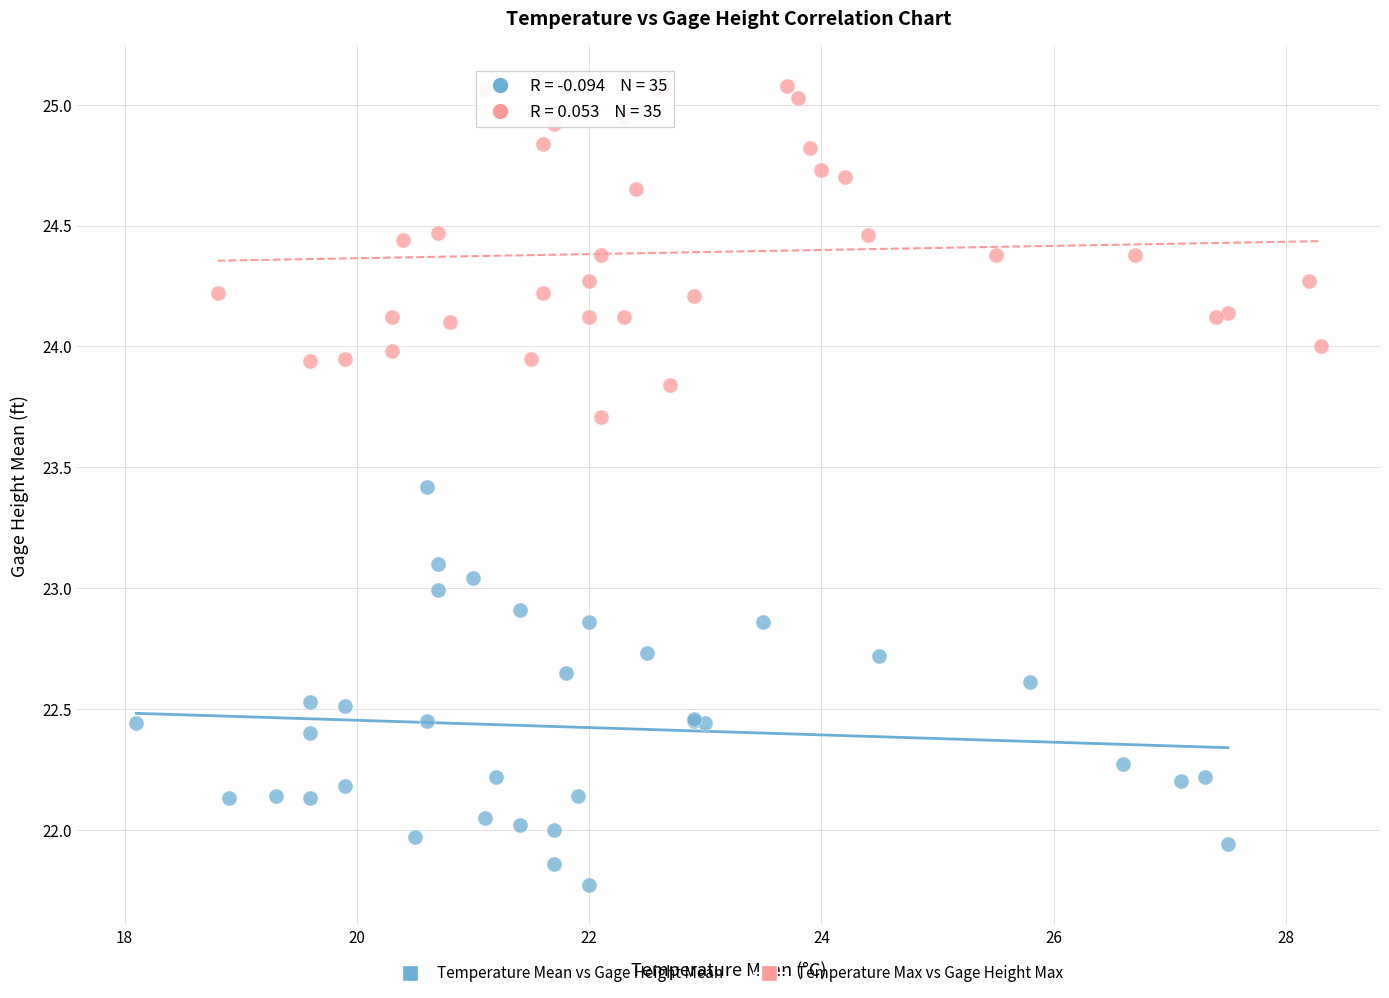

Which series reaches the maximum Y coordinate?

Temperature Max vs Gage Height Max